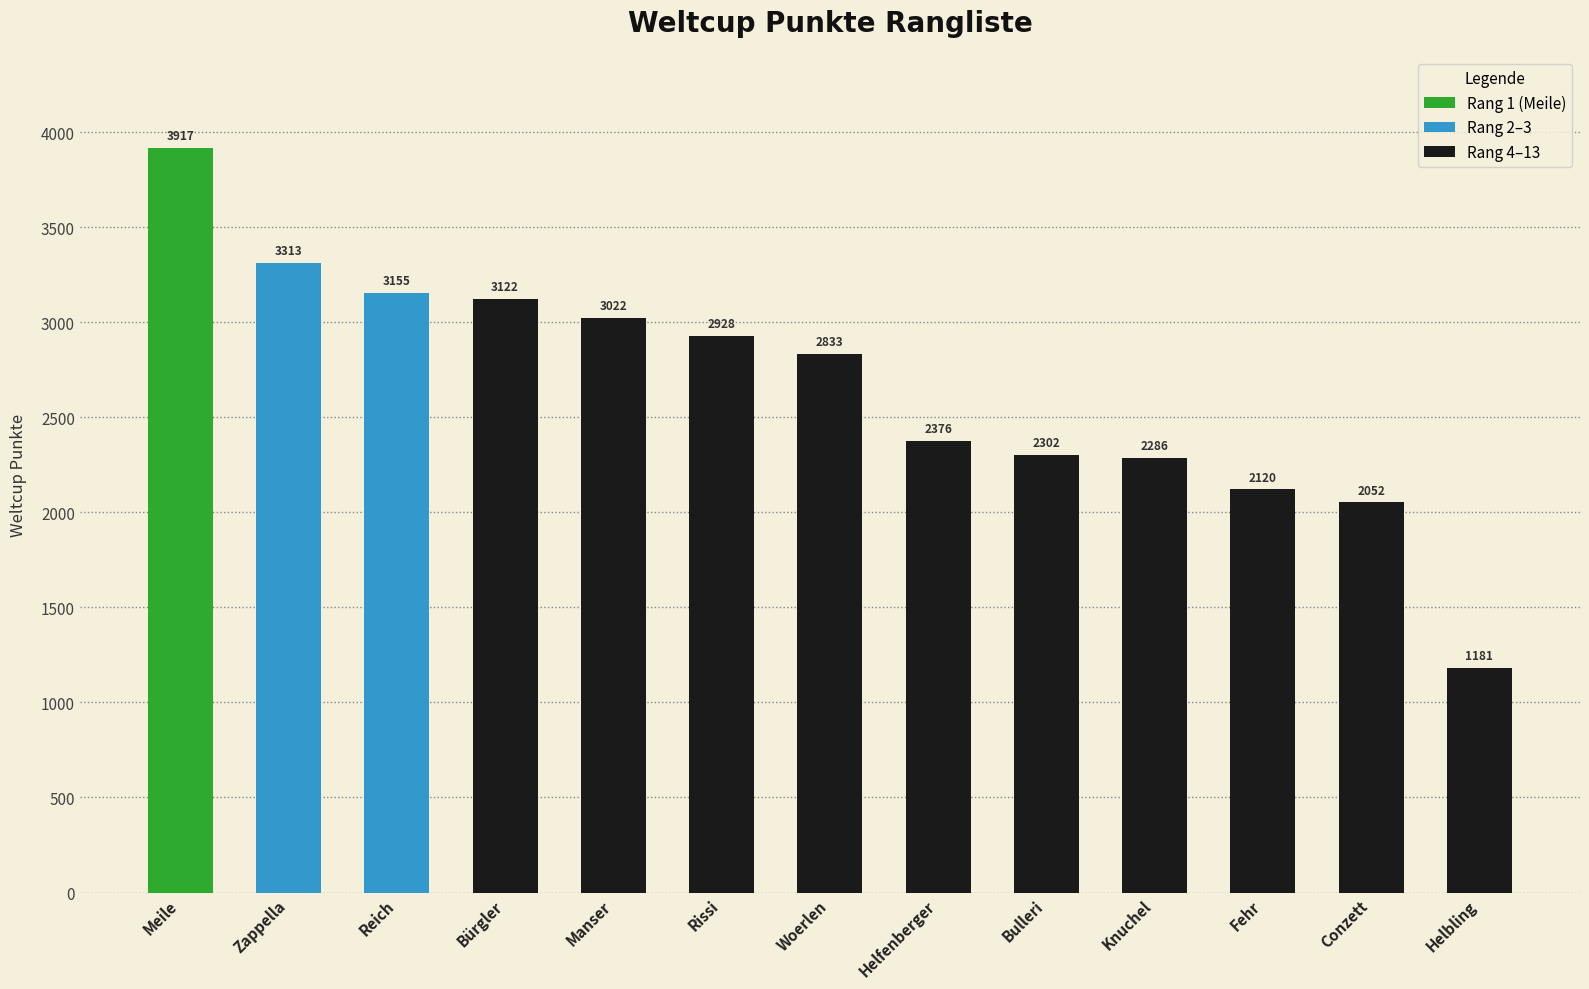

The value at Knuchel is 767. True or false?

False